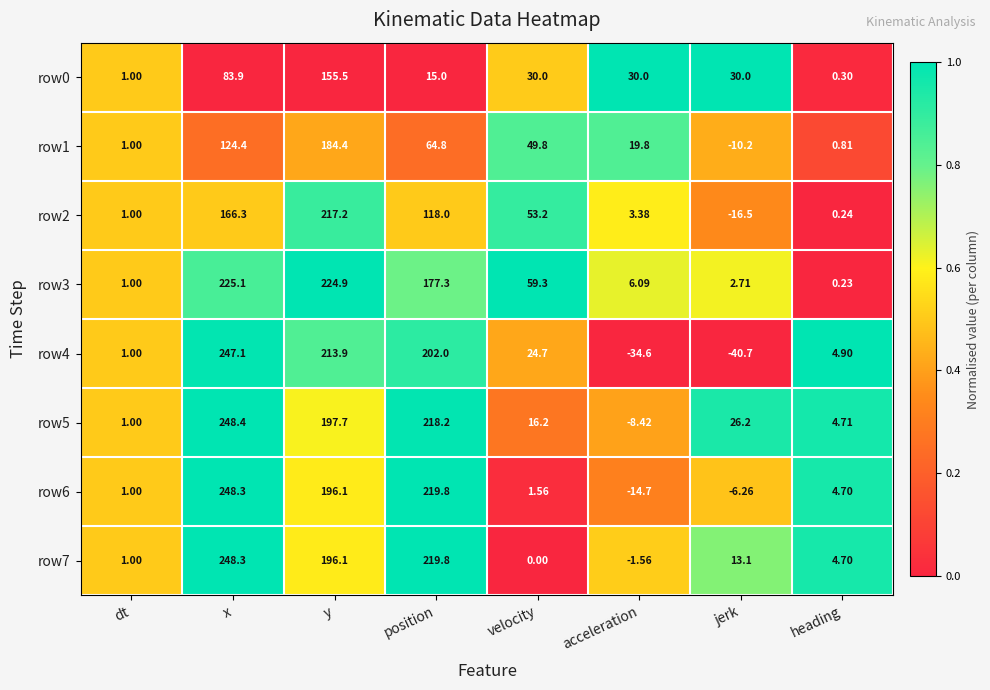

Where does the row5 series first go above 26?

x